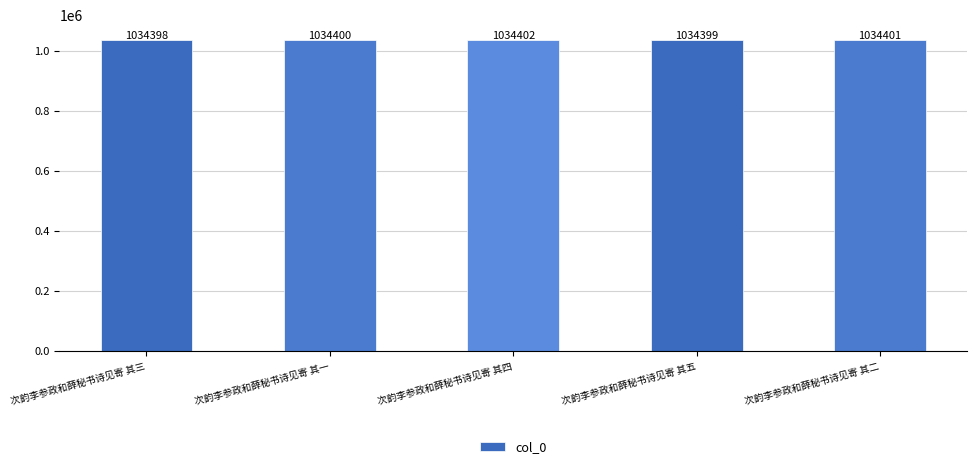

True or false: the data shows 1426451 at 次韵李参政和薛秘书诗见寄 其四.

False